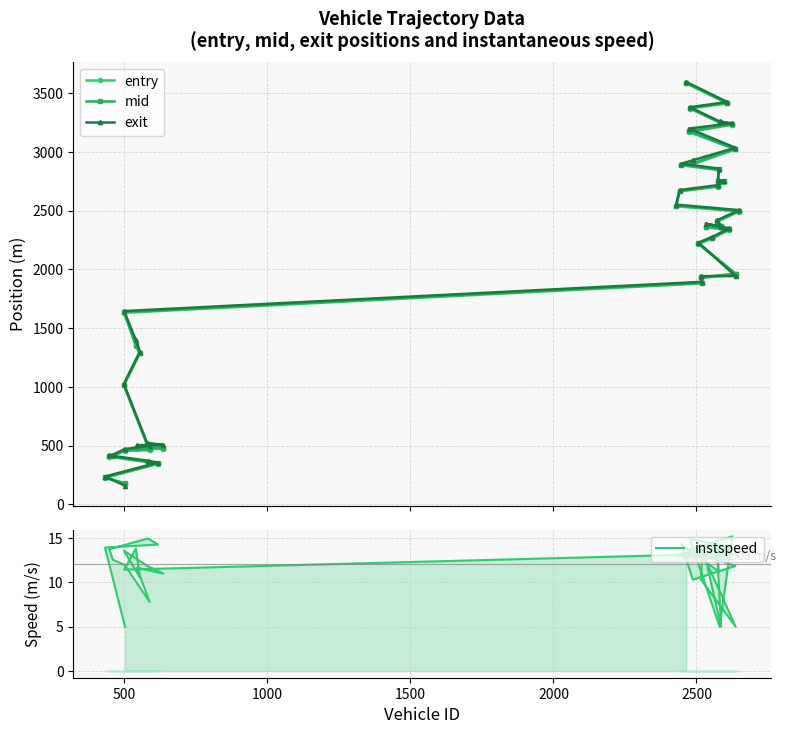

Reading left to right, what are all the values shown in this chart?

entry: 173.0	225.0	344.0	358.0	405.0	409.0	455.0	461.0	471.0	472.0	510.0	1012.0	1285.0	1350.0	1630.0	1880.0	1926.0	1958.0	2216.0	2264.0	2336.0	2357.0	2368.0	2405.0	2492.0	2537.0	2663.0	2704.0	2744.0	2745.0	2844.0	2886.0	2894.0	3021.0	3169.0	3231.0	3248.0	3369.0	3412.0	3583.0
mid: 179.3	230.3	349.1	363.2	410.3	415.1	461.2	469.3	477.4	479.3	516.1	1017.4	1291.5	1355.3	1636.3	1885.6	1933.1	1964.3	2221.2	2269.4	2341.4	2362.6	2373.3	2410.6	2497.5	2542.5	2668.5	2709.3	2749.4	2751.0	2850.2	2891.3	2901.1	3027.2	3174.2	3236.2	3254.2	3374.0	3417.1	3588.6
exit: 158.3	236.9	355.5	371.1	416.7	422.4	469.9	500.4	503.3	505.7	523.8	1025.5	1300.7	1398.9	1645.1	1893.8	1942.2	1942.6	2227.7	2277.5	2349.5	2388.8	2361.2	2417.6	2504.4	2550.9	2675.2	2716.9	2755.8	2758.1	2858.2	2899.3	2928.3	3035.0	3198.2	3243.8	3258.4	3380.1	3424.8	3595.3
instspeed: 5.0	13.9	14.3	14.9	13.7	12.6	11.9	7.8	11.7	11.0	11.9	13.6	10.6	13.8	11.4	13.2	10.3	5.0	14.3	13.7	13.5	12.6	5.0	13.4	13.1	12.9	13.2	13.9	13.6	12.4	11.2	14.3	10.3	11.8	13.7	15.2	5.0	14.9	14.1	12.8